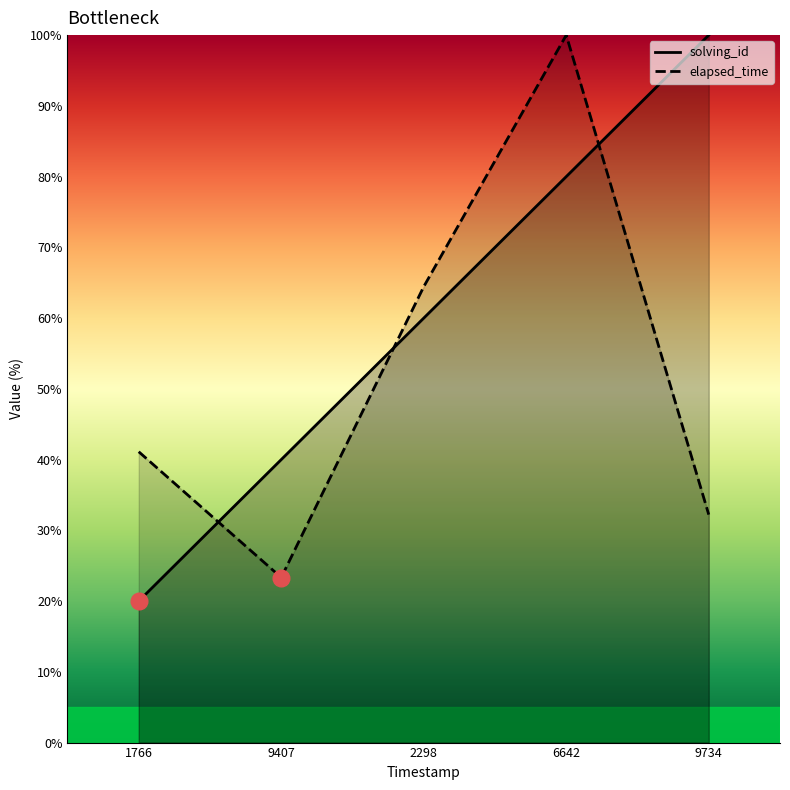

True or false: elapsed_time and solving_id intersect in this chart.

True